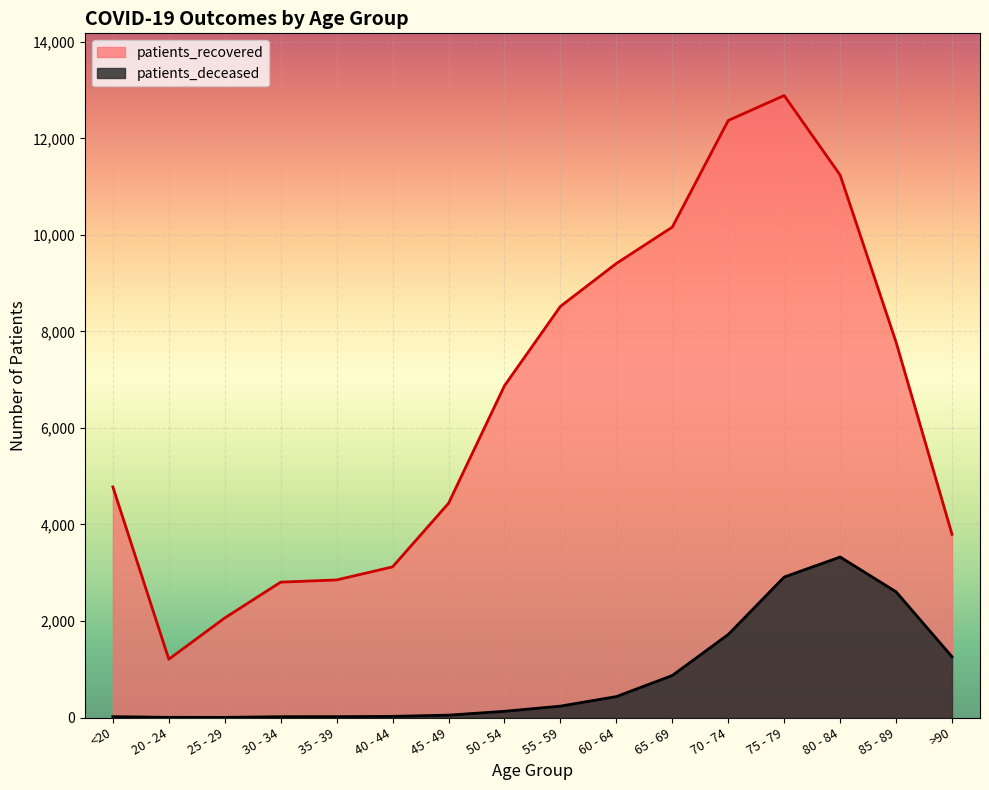

At 25 - 29, list the series in order from smallest to largest.

patients_deceased, patients_recovered